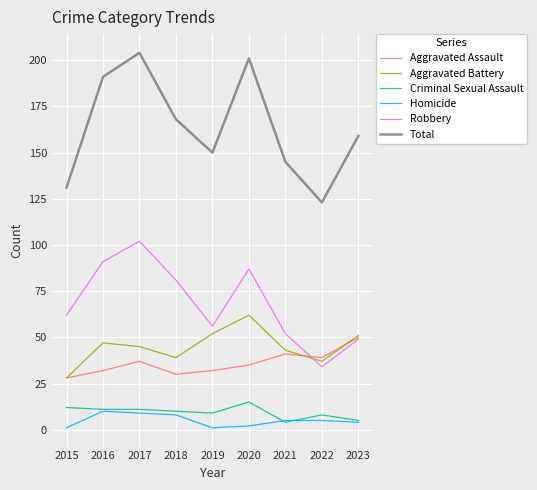

What is the approximate value of Homicide at 2017?

9